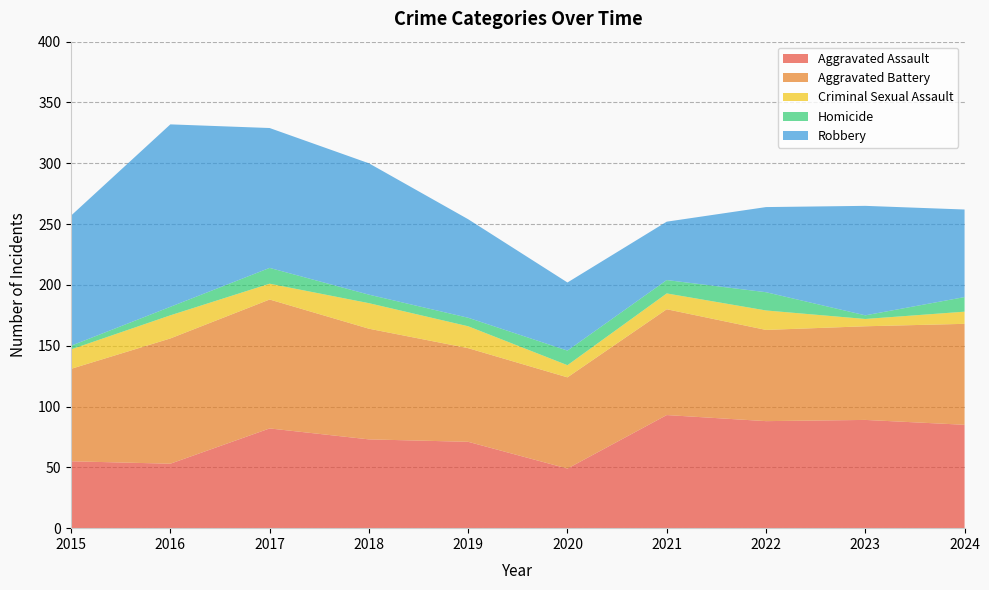

Reading right to left, transcribe all the data shown in this chart.

Aggravated Assault: 2024=85	2023=89	2022=88	2021=93	2020=49	2019=71	2018=73	2017=82	2016=53	2015=55
Aggravated Battery: 2024=83	2023=77	2022=75	2021=87	2020=75	2019=77	2018=91	2017=106	2016=103	2015=76
Criminal Sexual Assault: 2024=10	2023=6	2022=16	2021=13	2020=10	2019=18	2018=21	2017=13	2016=19	2015=16
Homicide: 2024=12	2023=3	2022=15	2021=11	2020=12	2019=7	2018=7	2017=13	2016=7	2015=3
Robbery: 2024=72	2023=90	2022=70	2021=48	2020=56	2019=81	2018=108	2017=115	2016=150	2015=107